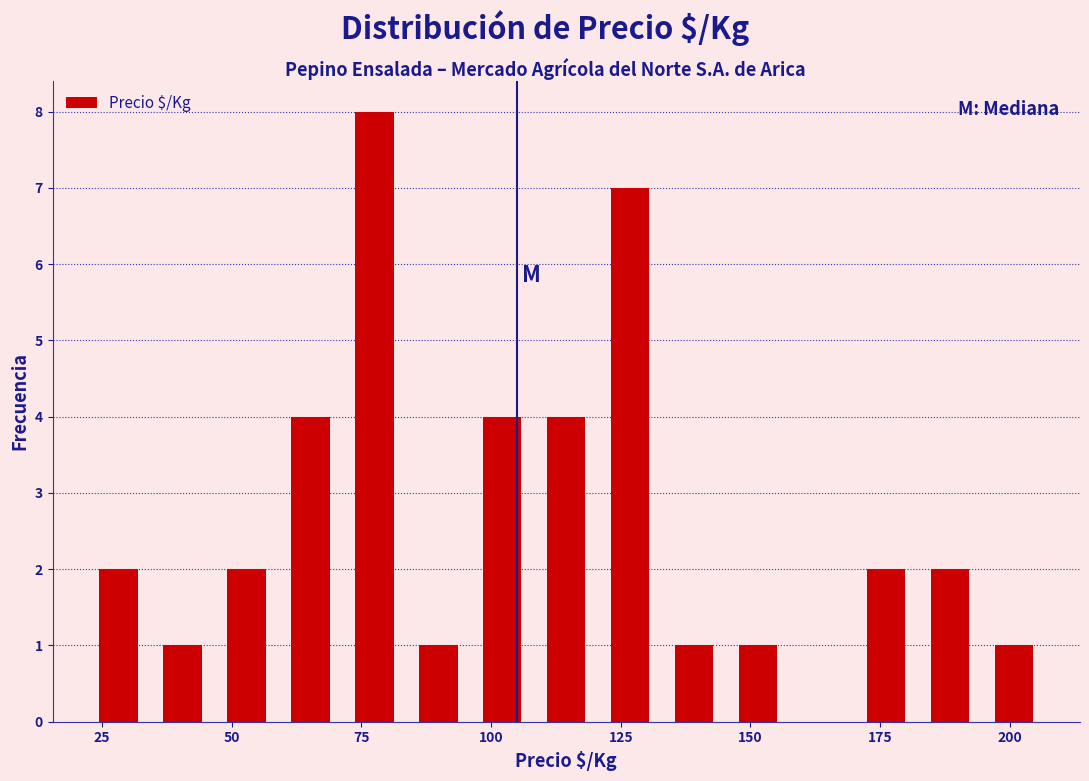

Read against the x-axis, roughly where is the centre of the tallest bar?

80